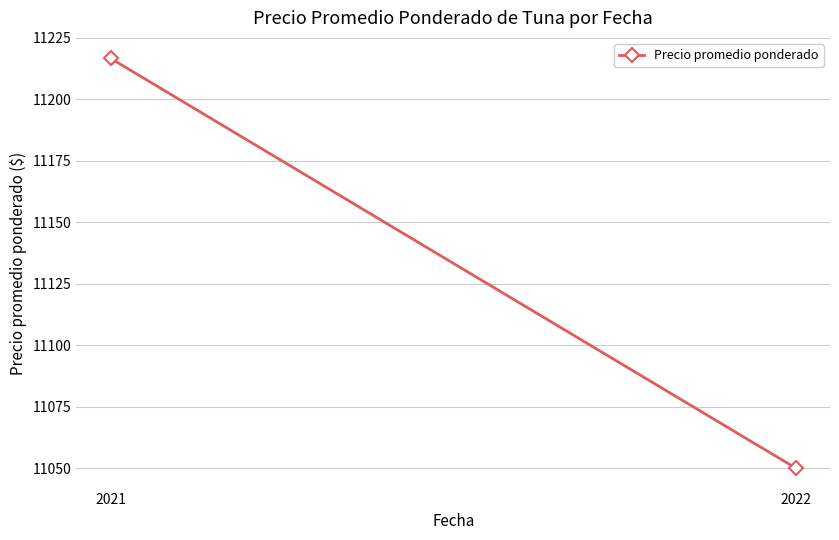

Rank the categories by value from lowest to highest.

2022, 2021